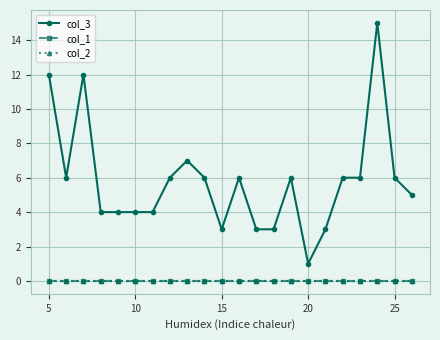

Which series has the widest spread of values?

col_3